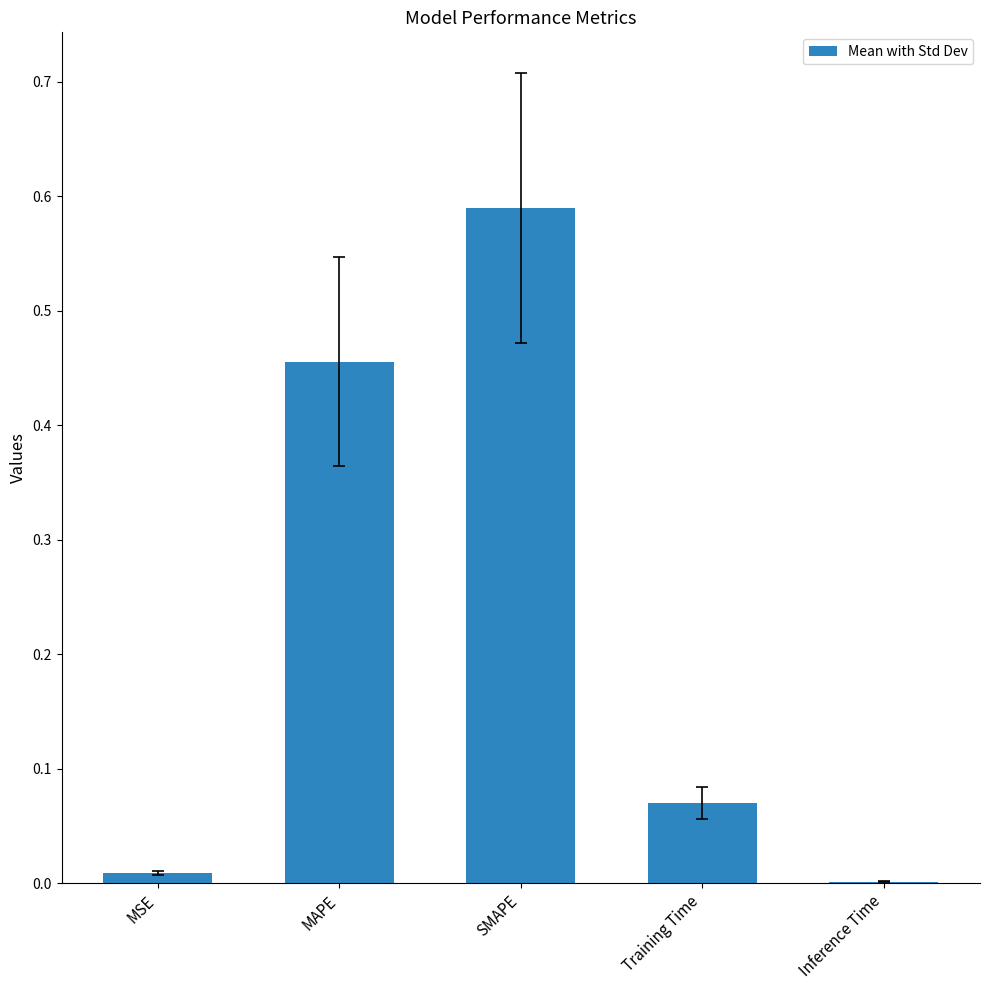

Is it true that the value at SMAPE is 0.9?

False